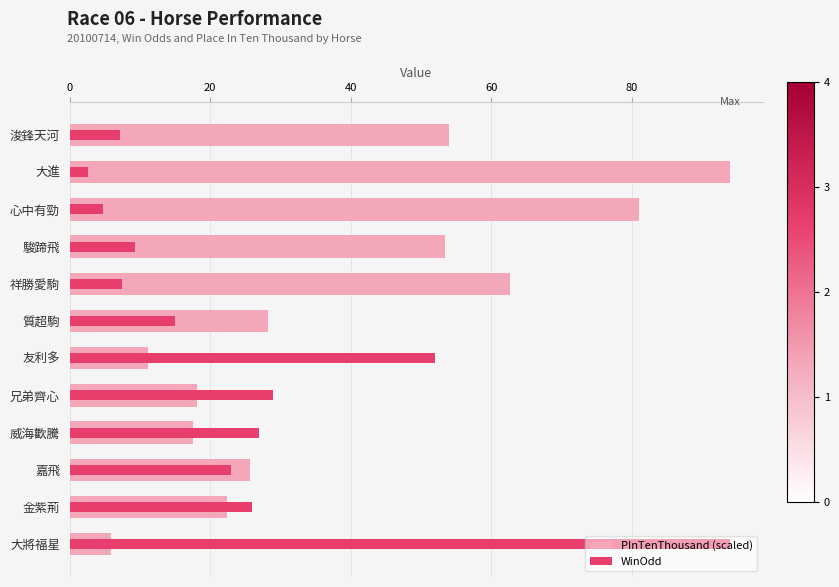

List the series in order of their peak value, lowest first.

PInTenThousand (scaled), WinOdd